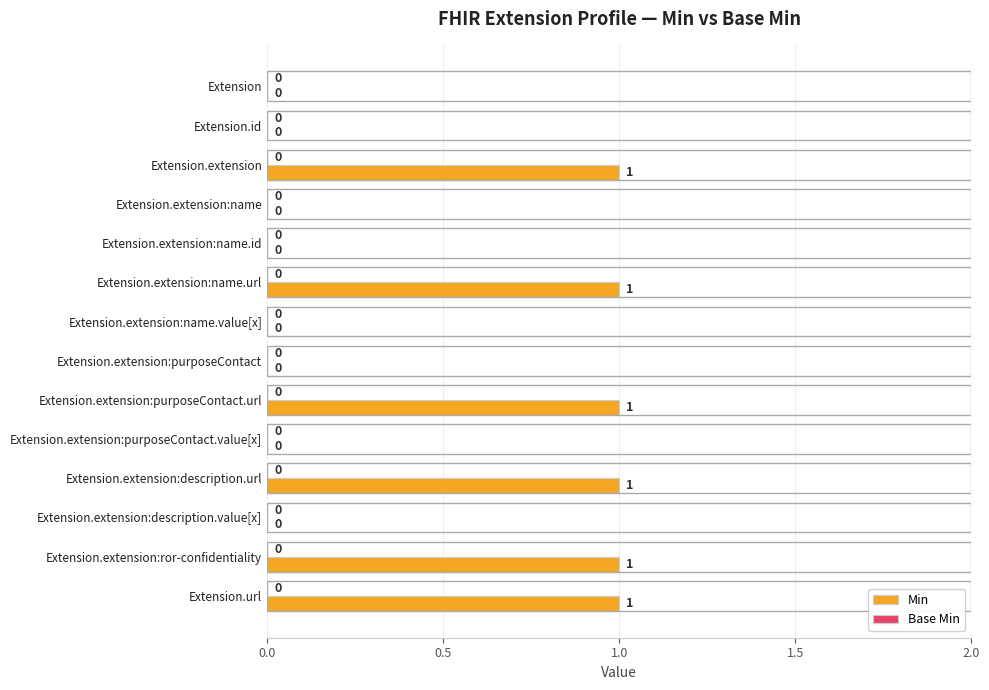

Reading bottom to top, transcribe all the data shown in this chart.

Extension.url=1	Extension.extension:ror-confidentiality=1	Extension.extension:description.value[x]=0	Extension.extension:description.url=1	Extension.extension:purposeContact.value[x]=0	Extension.extension:purposeContact.url=1	Extension.extension:purposeContact=0	Extension.extension:name.value[x]=0	Extension.extension:name.url=1	Extension.extension:name.id=0	Extension.extension:name=0	Extension.extension=1	Extension.id=0	Extension=0